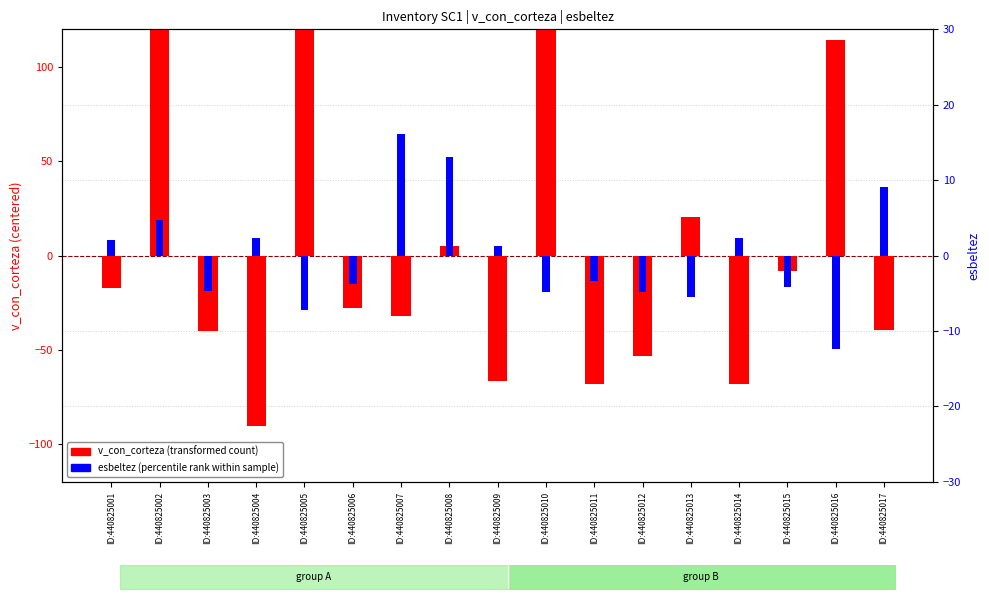

What is the sum of the v_con_corteza (transformed) values at ID:440825008 and ID:440825015?

-2.8